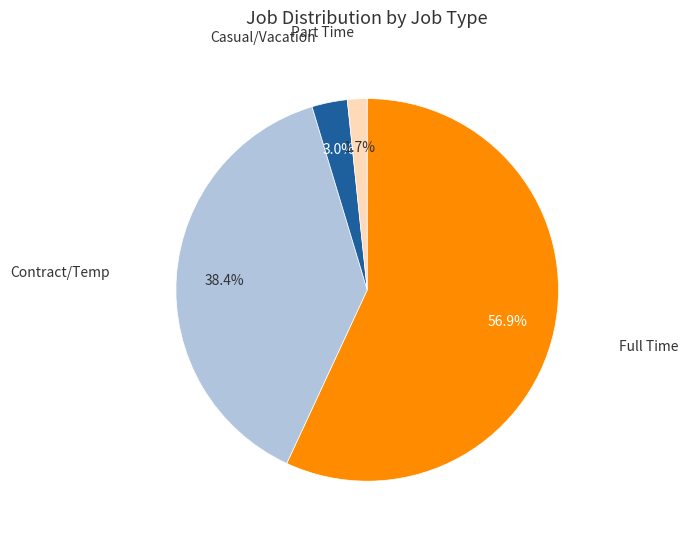

Is there a majority slice in this chart?

Yes